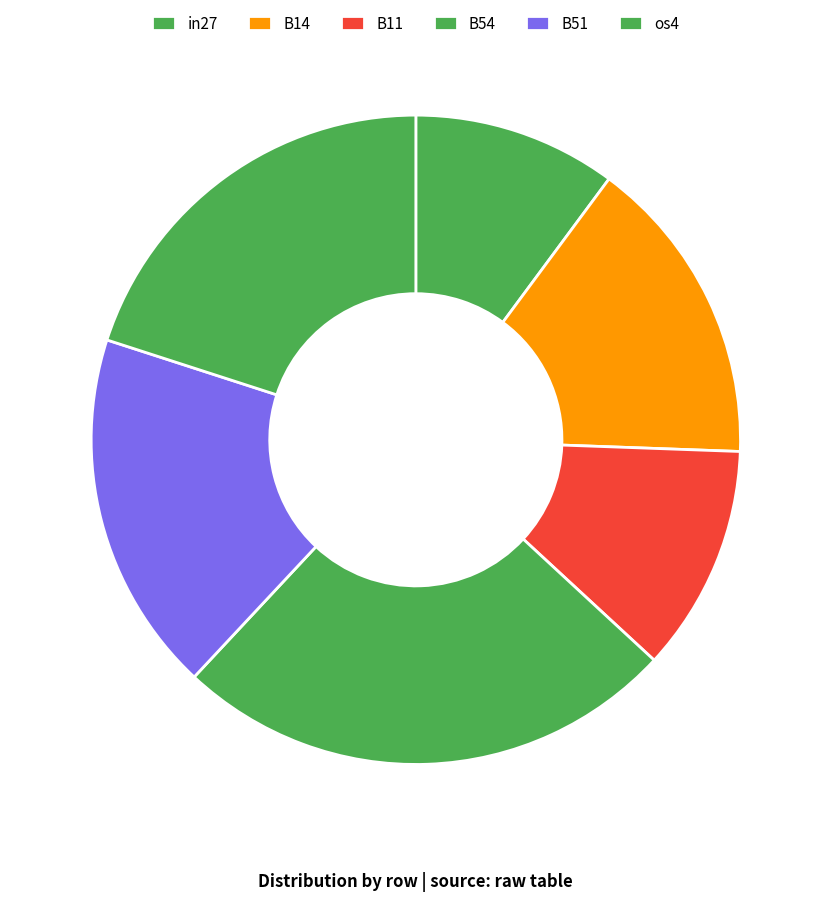

The B51 slice represents 18% of the pie. True or false?

True